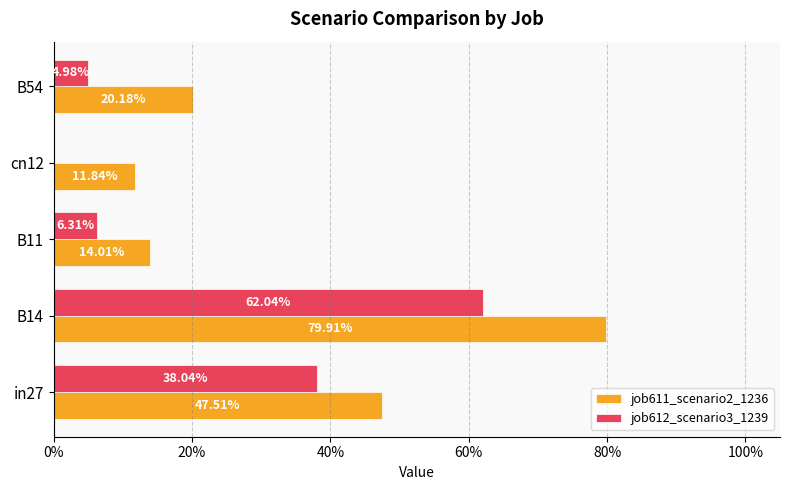

List the series in order of their overall mean, highest first.

job611_scenario2_1236, job612_scenario3_1239